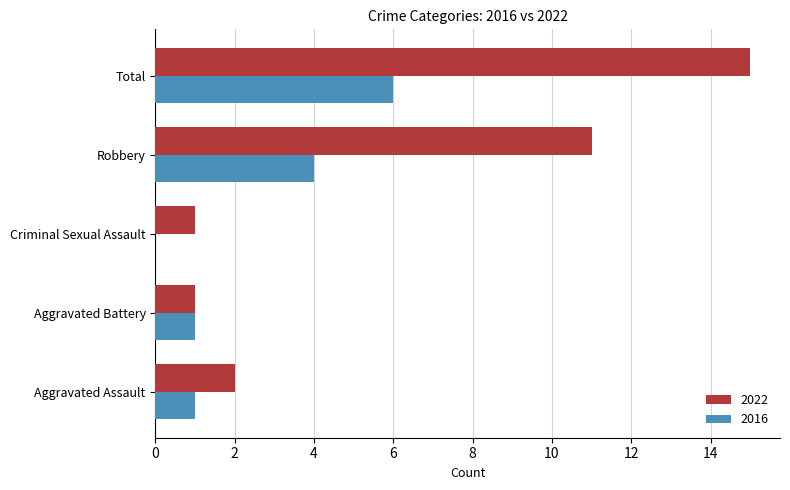

What is the total value across all series at Total?

21